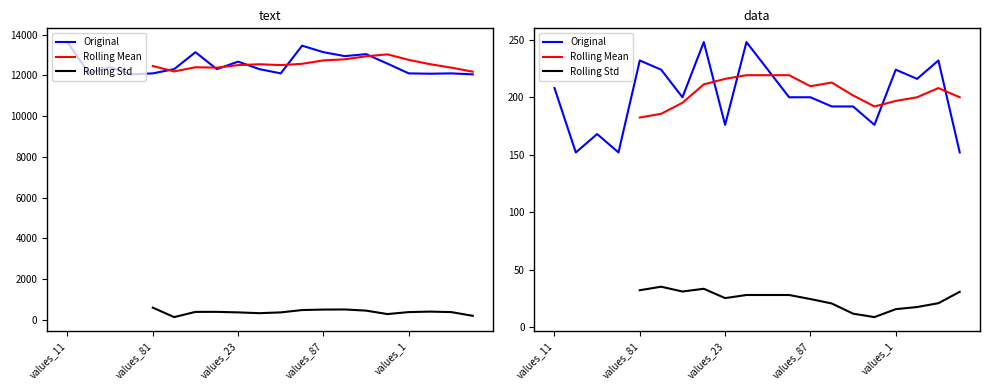

How many values in Rolling Mean are above zero?

16